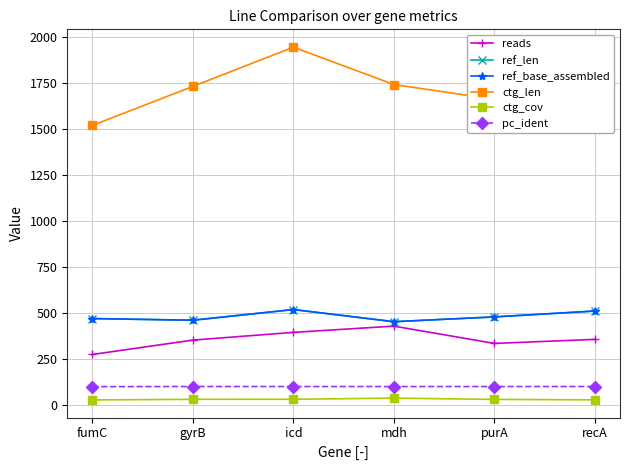

Count the number of data series in this chart.

6